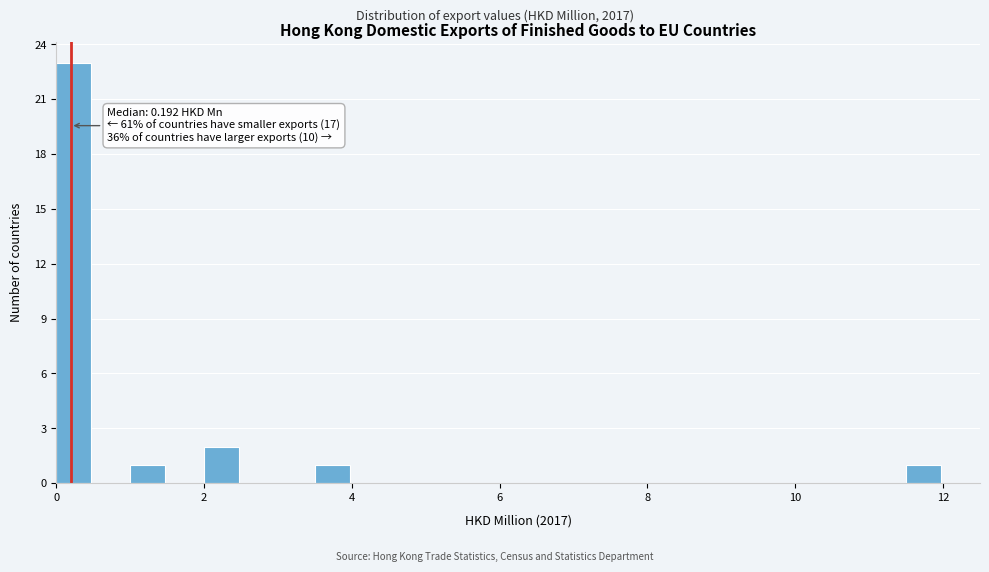

Around what value on the x-axis is the tallest bar? Give the approximate position of its centre, as read against the axis.

0.2